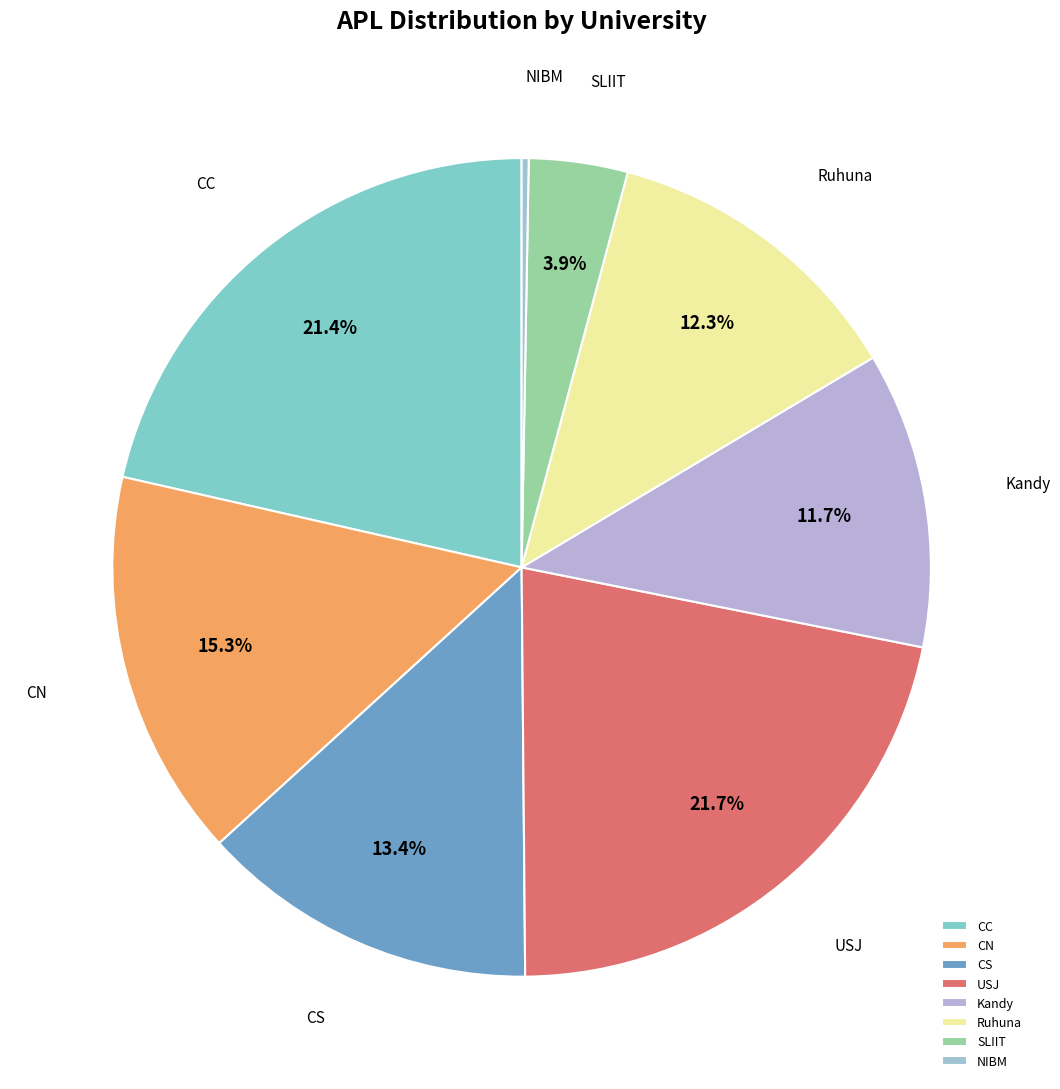

What percentage is NOT represented by Kandy?

88.3%